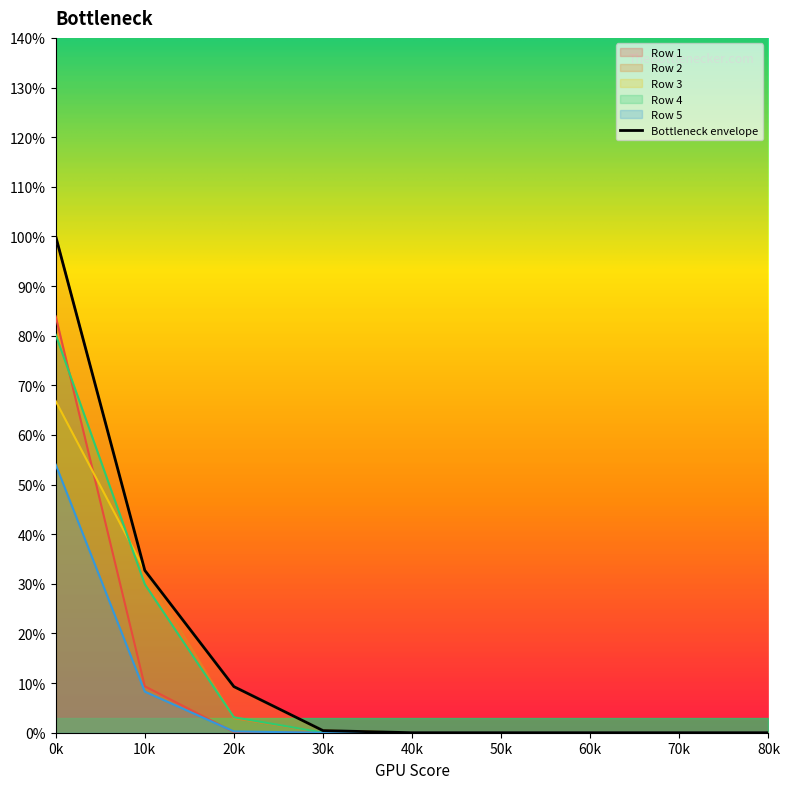

Rank the series at 5 from highest to lowest value.

Row 3, Row 4, Row 2, Row 5, Row 1